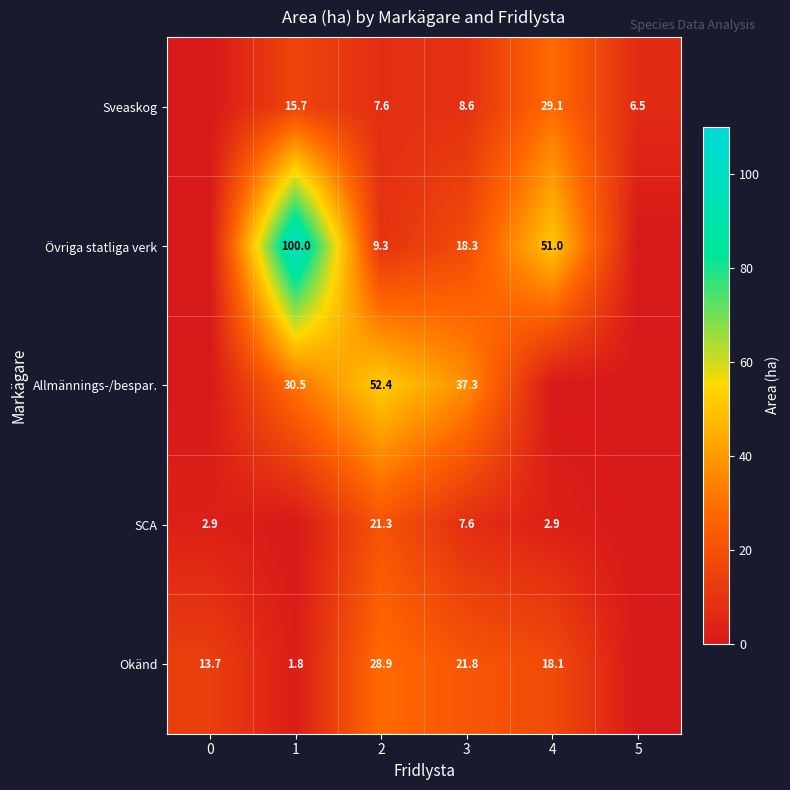

Which has a higher value, 2 or 0?

2